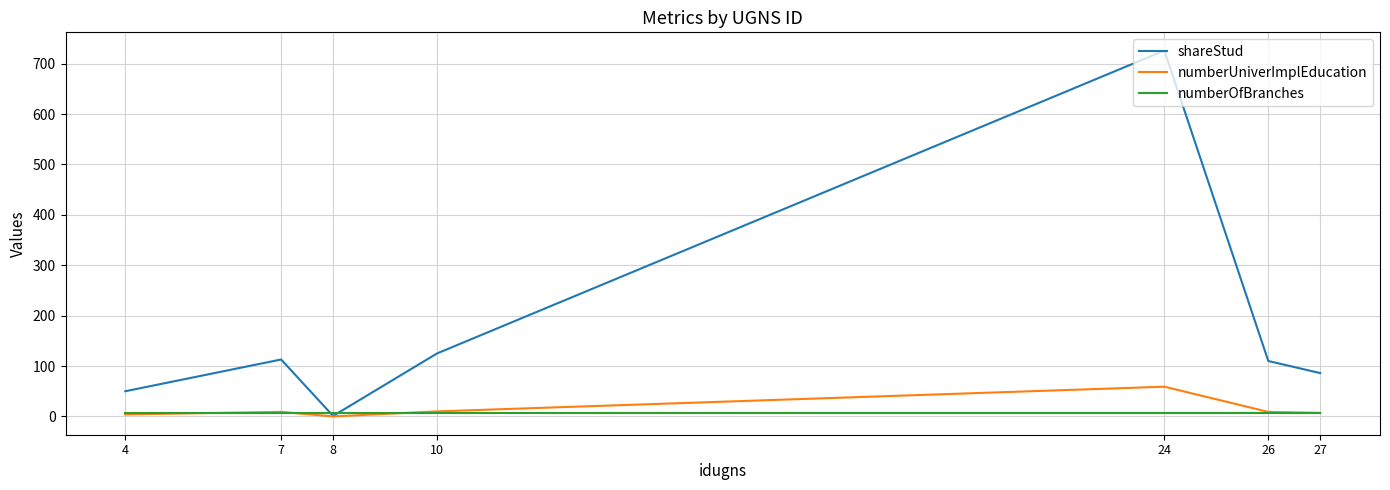

Which series changed the most between 4 and 10?

shareStud